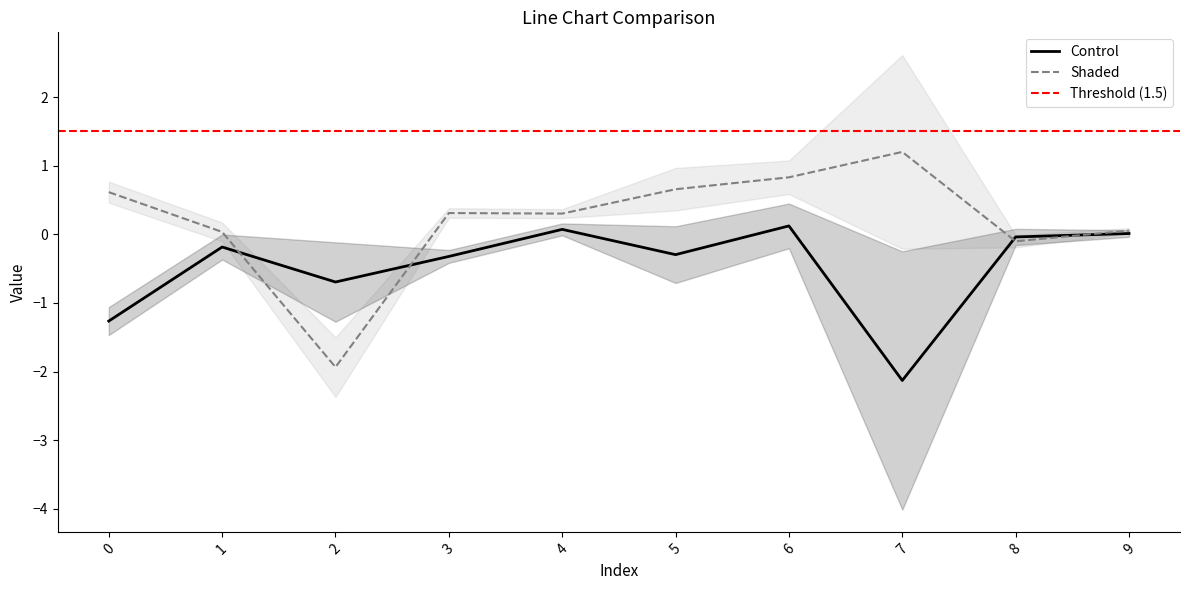

What is the approximate value of Control at 7?

-2.1